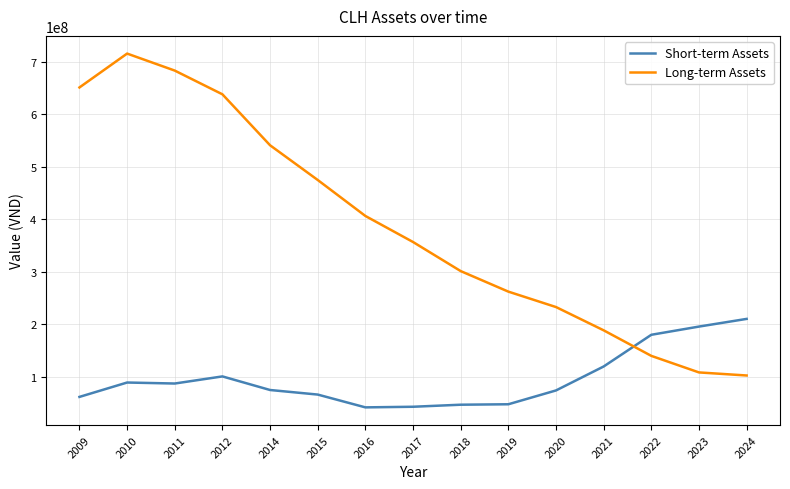

At which label is Long-term Assets closest to 409020052?

2016